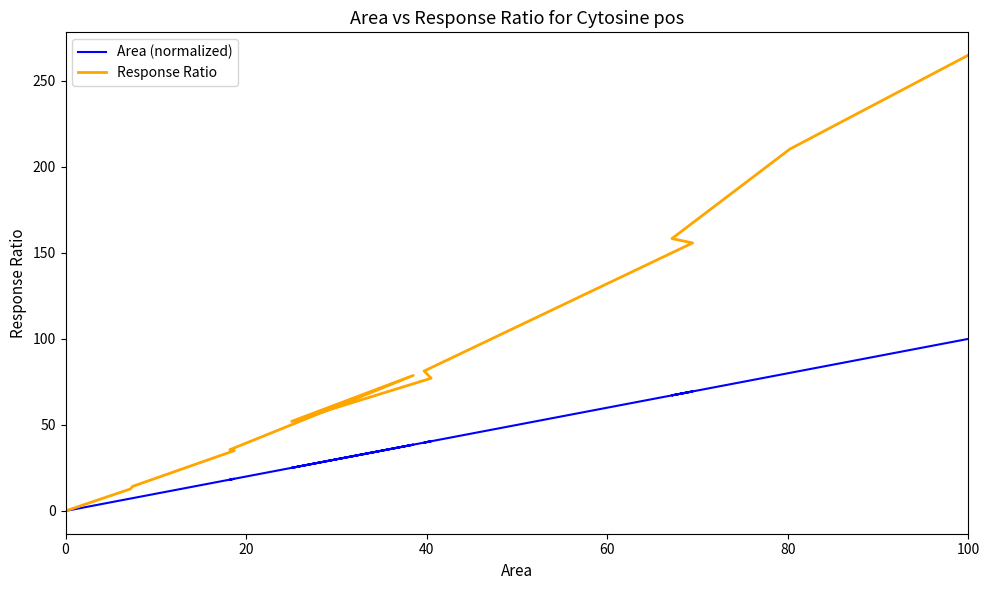

What is the maximum value shown in the chart?

264.9